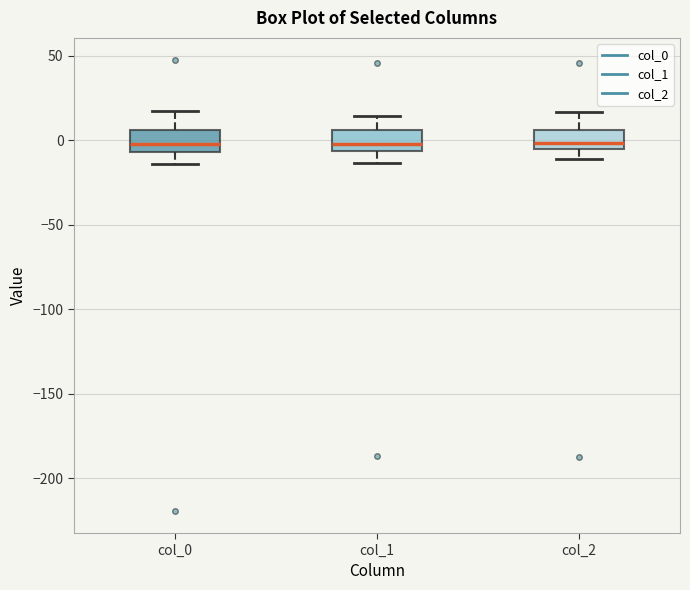

Where does the median line of the box for col_2 sit on the y-axis? The values are not printed on the chart, so give them approximately, as read against the axis.

0